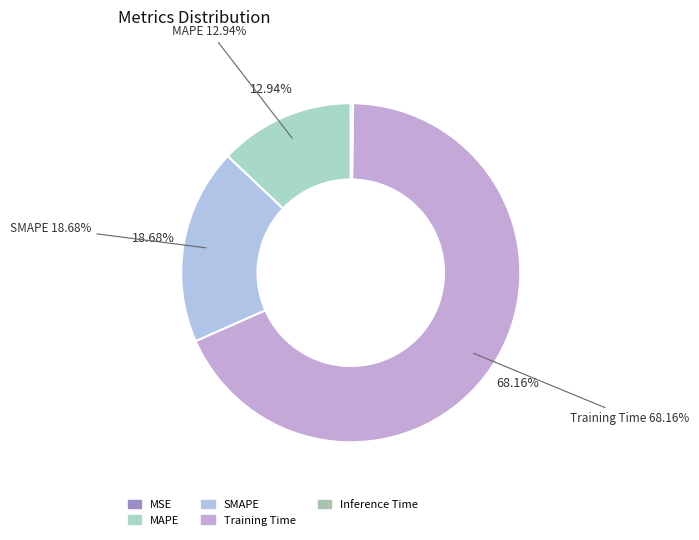

What percentage is NOT represented by Inference Time?

99.8%